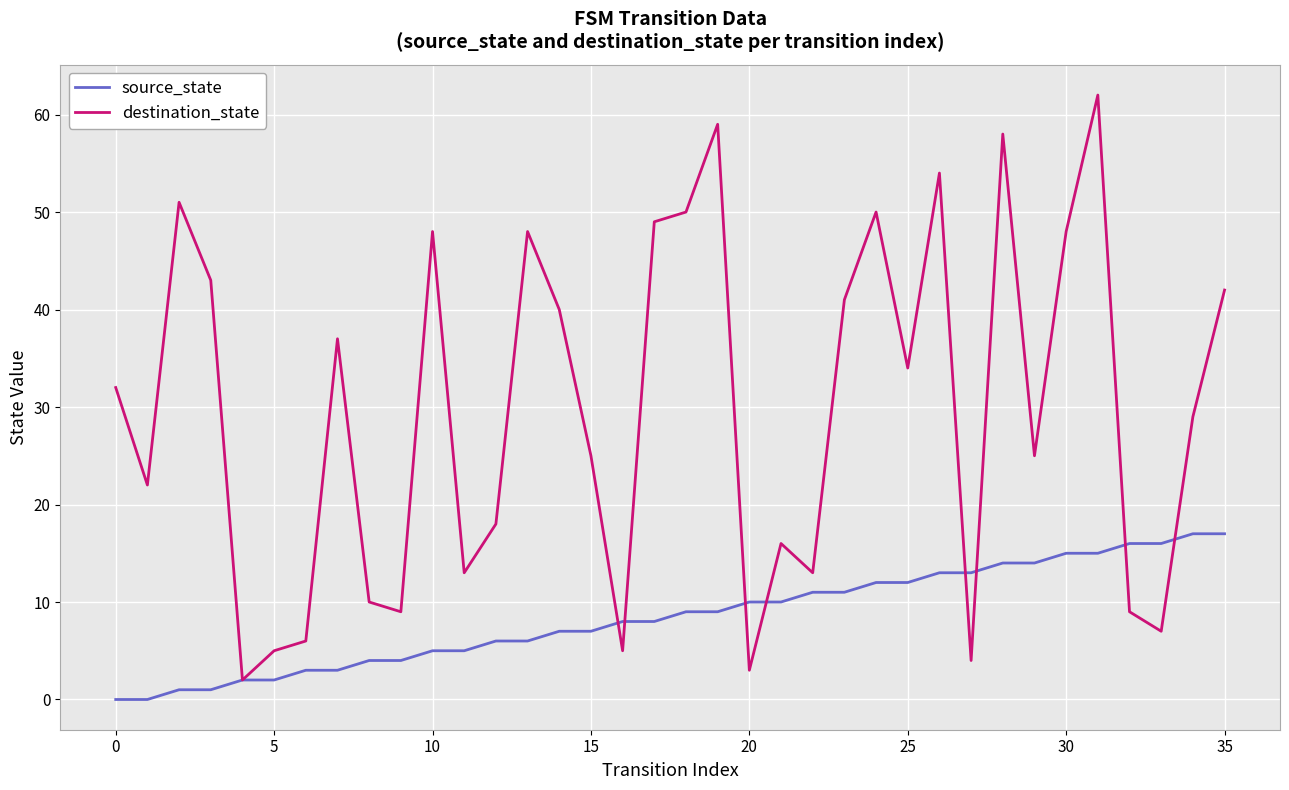

What is the maximum value for destination_state?

62